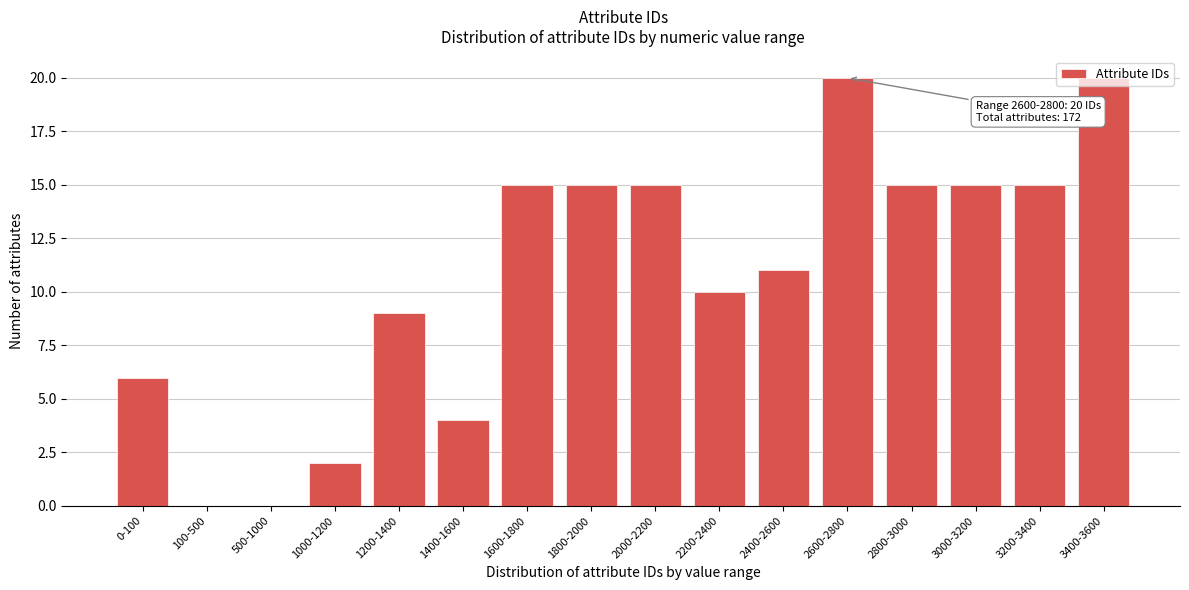

What is the maximum value shown in the chart?

20